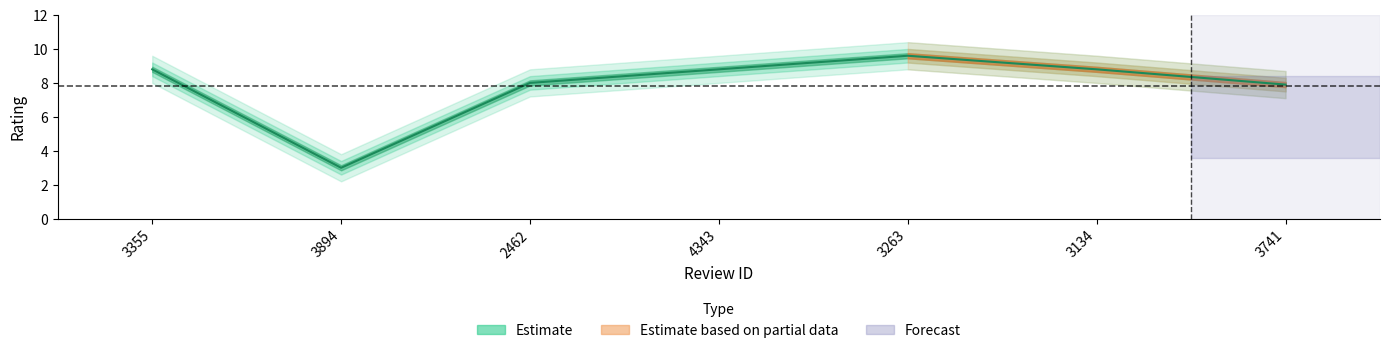

Rank the categories by value from highest to lowest.

3263, 3355, 4343, 3134, 2462, 3741, 3894